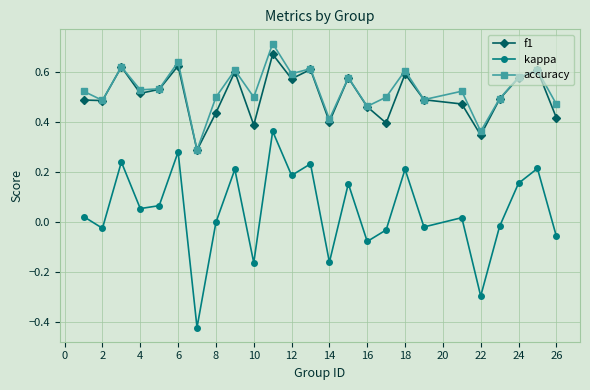

True or false: kappa and accuracy cross at least once.

False